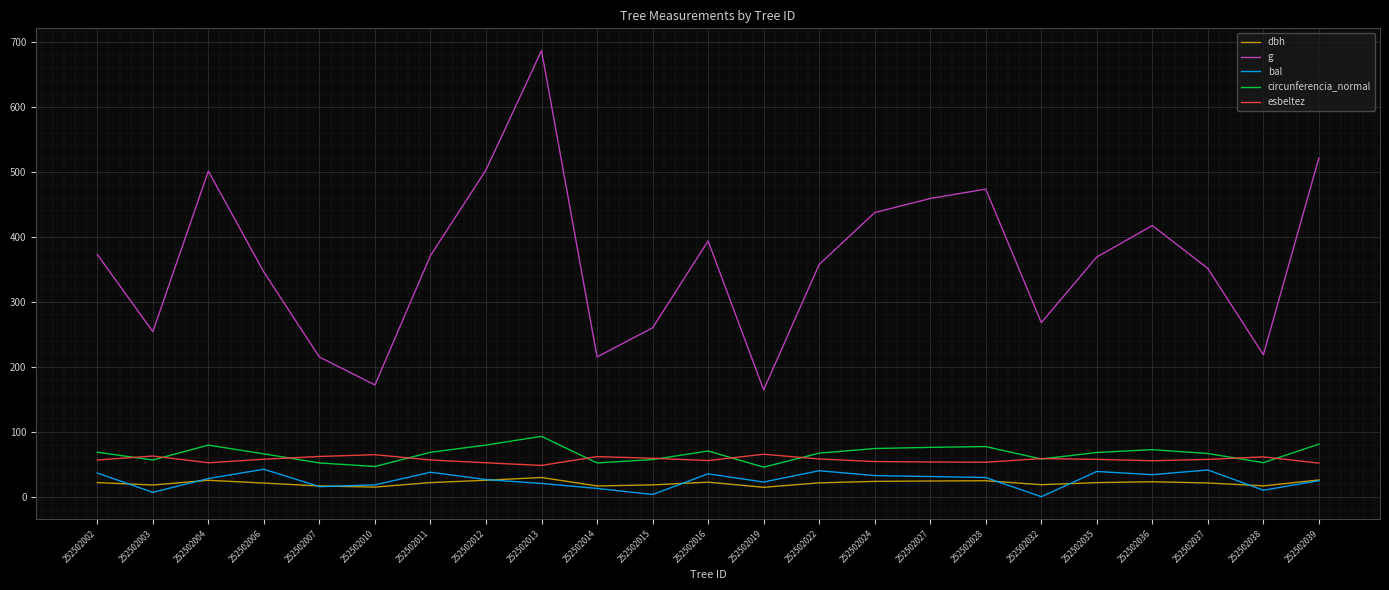

Does the chart have visible grid lines?

Yes